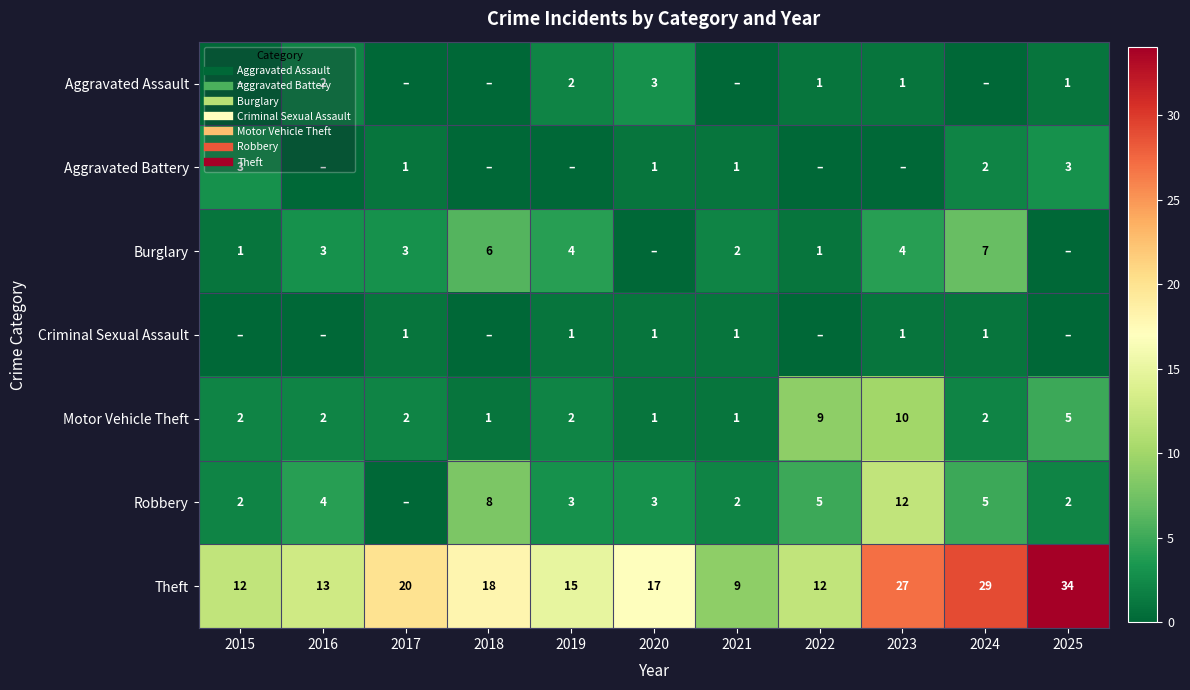

How many data points does each series have?

11